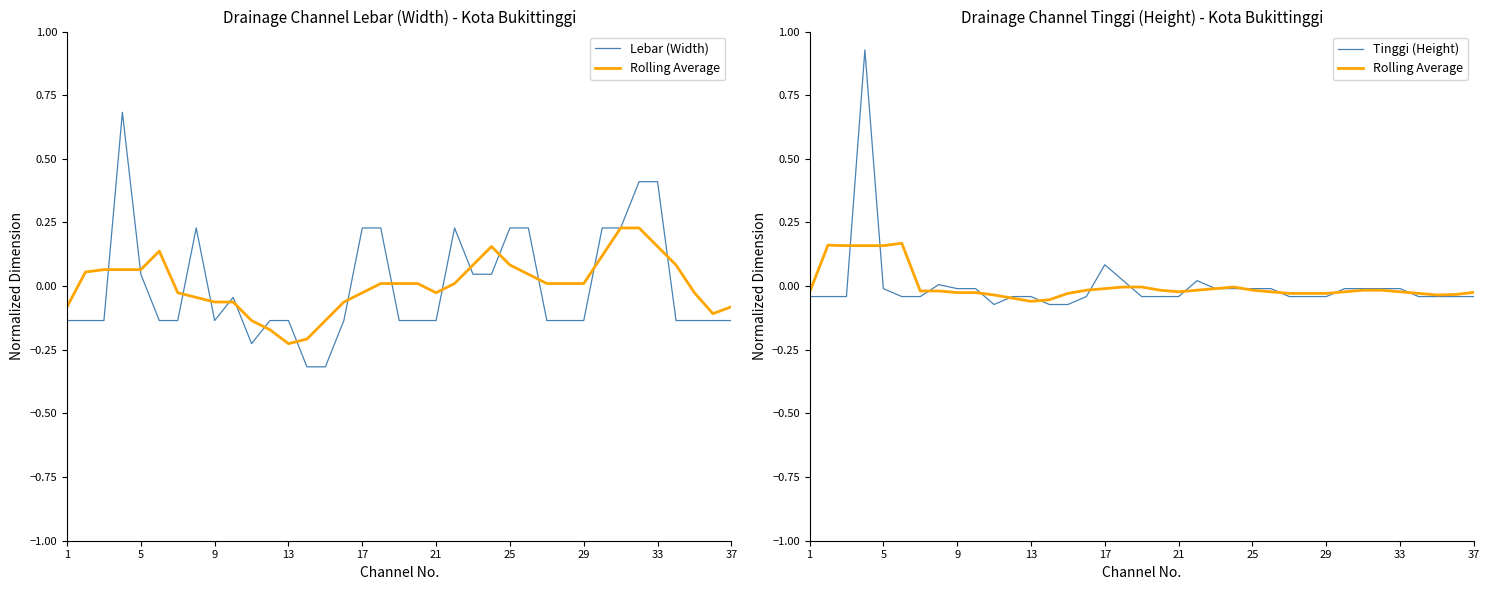

What is the maximum value for Tinggi (Height)?

0.9